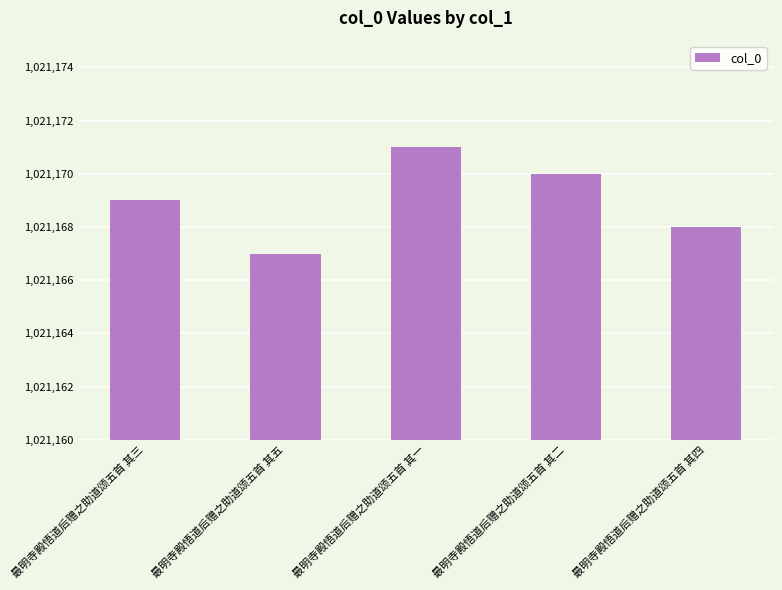

Rank the categories by value from lowest to highest.

最明寺殿悟道后赠之助道颂五首 其五, 最明寺殿悟道后赠之助道颂五首 其四, 最明寺殿悟道后赠之助道颂五首 其三, 最明寺殿悟道后赠之助道颂五首 其二, 最明寺殿悟道后赠之助道颂五首 其一